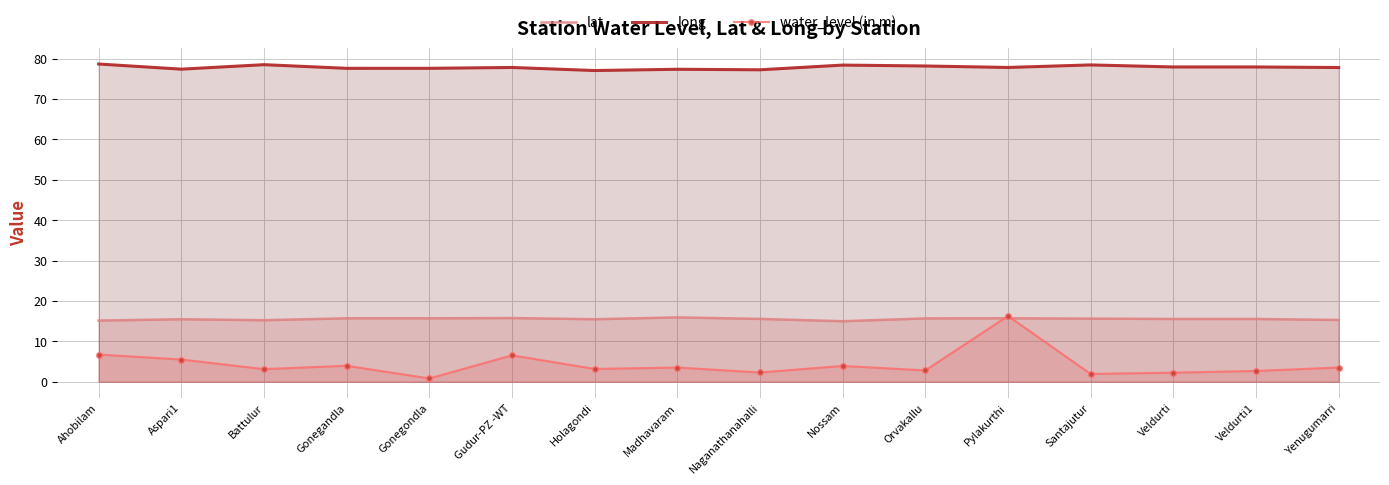

Which series has the widest spread of values?

water_level (in m)